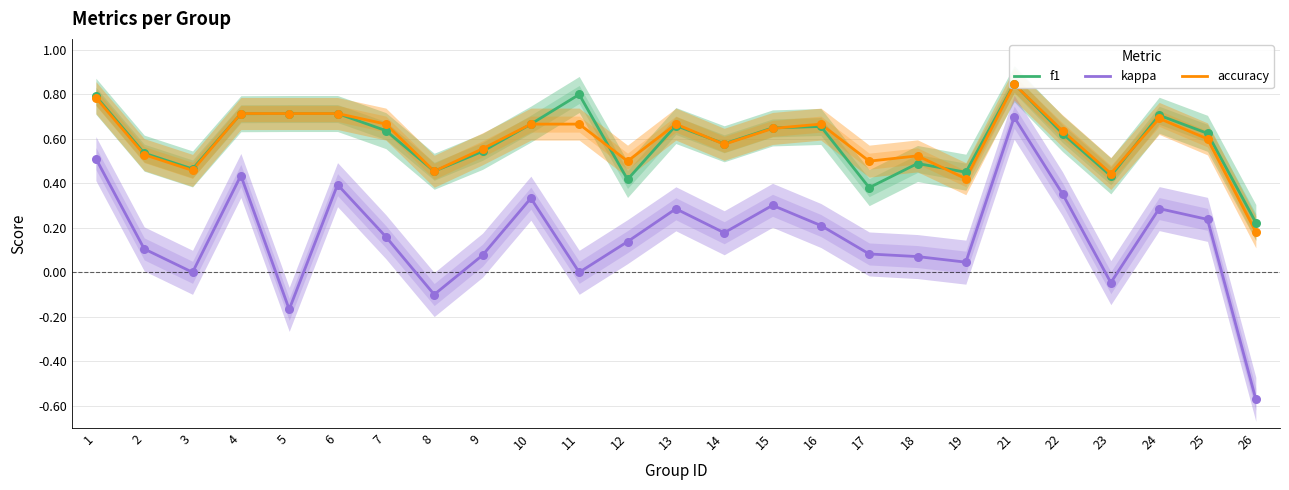

At how many categories does at least one series exceed 0?

25